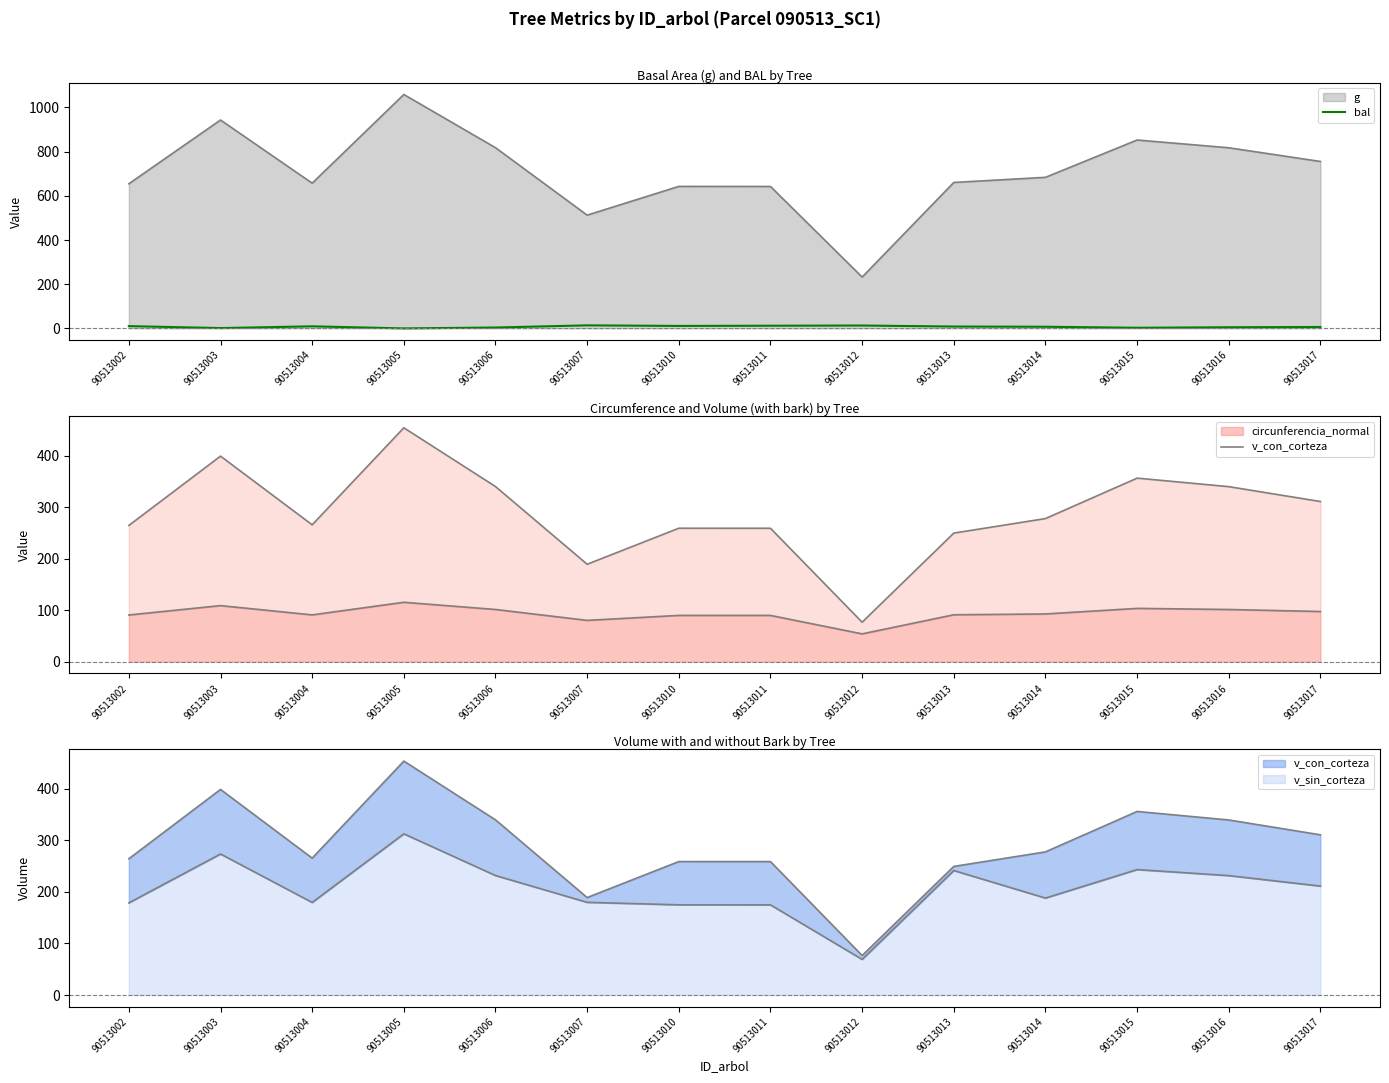

The bal series shows 1.6 at 90513014. True or false?

False